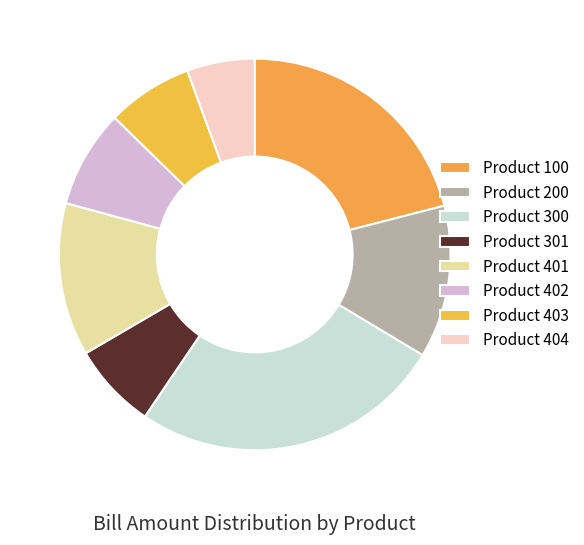

Which slice is the largest?

Product 300